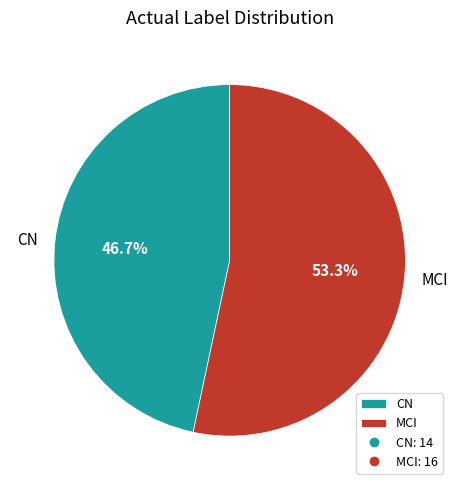

To the nearest percent, what is the average slice percentage?

50%